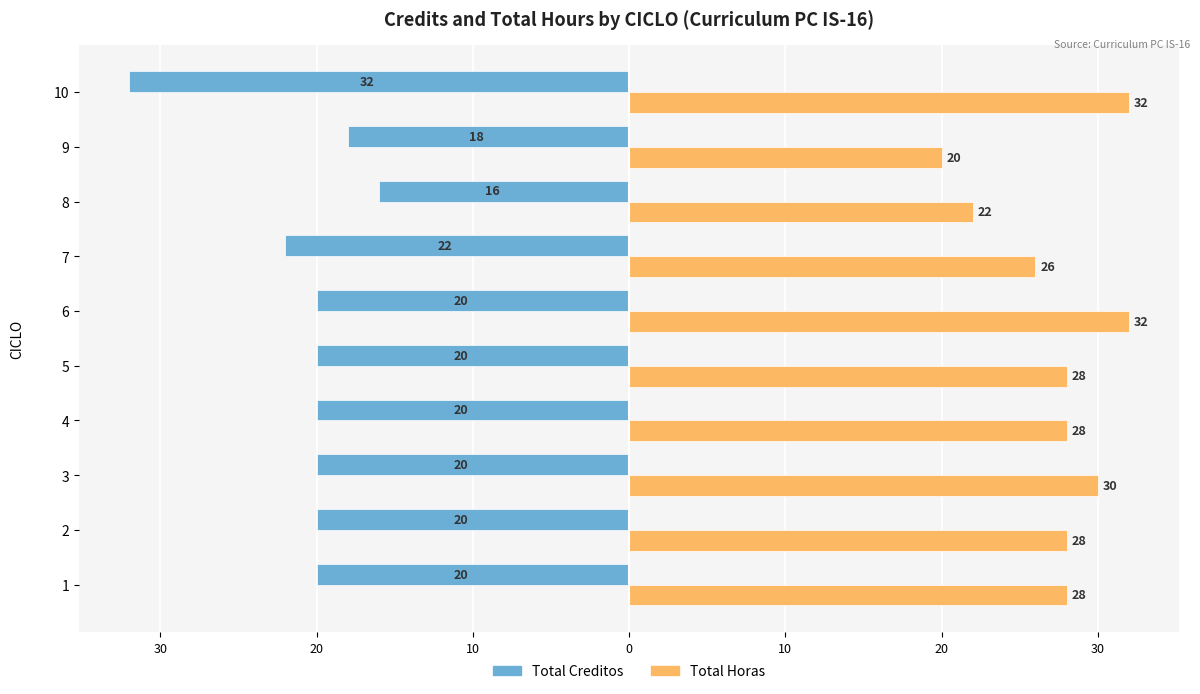

What are all the series names shown in the legend?

Total Creditos, Total Horas